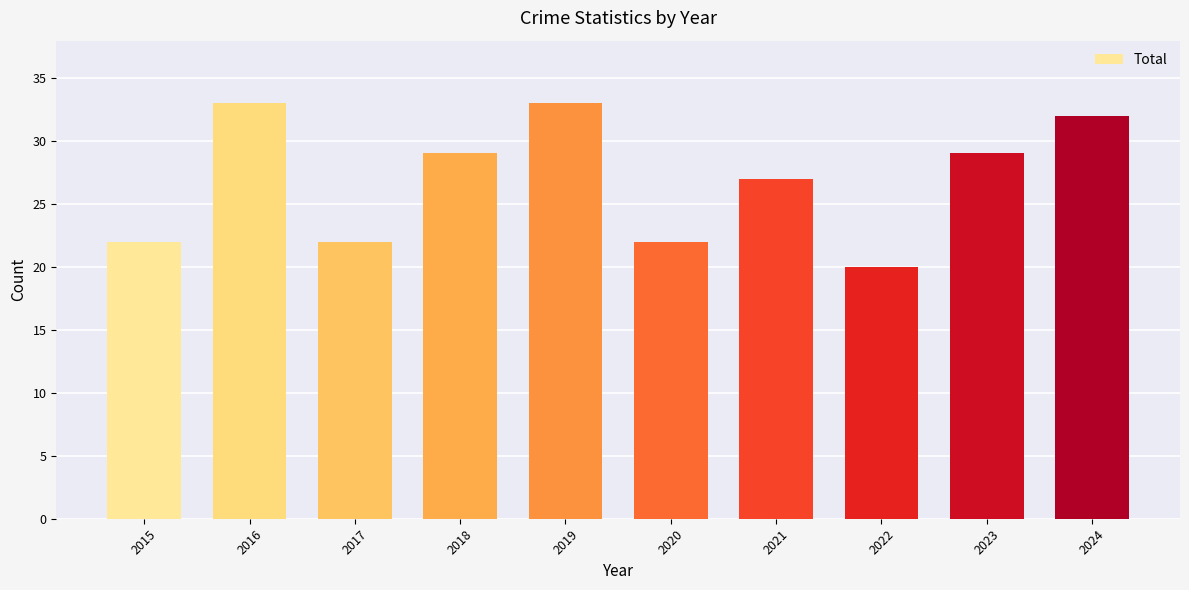

Approximately how many times larger is the value at 2016 compared to 2017?

1.5